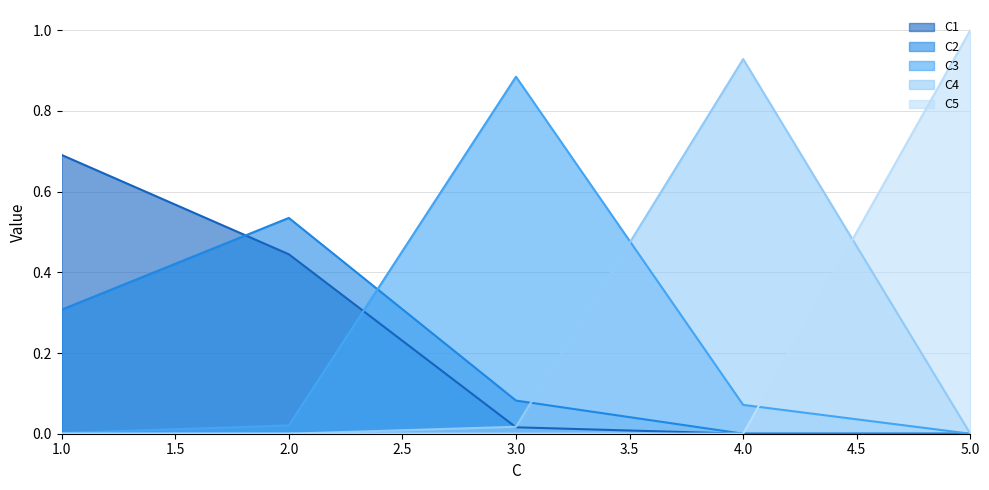

Reading left to right, transcribe all the data shown in this chart.

C1: 0.7	0.4	0.0	0.0	0.0
C2: 0.3	0.5	0.1	0.0	0.0
C3: 0.0	0.0	0.9	0.1	0.0
C4: 0.0	0.0	0.0	0.9	0.0
C5: 0.0	0.0	0.0	0.0	1.0